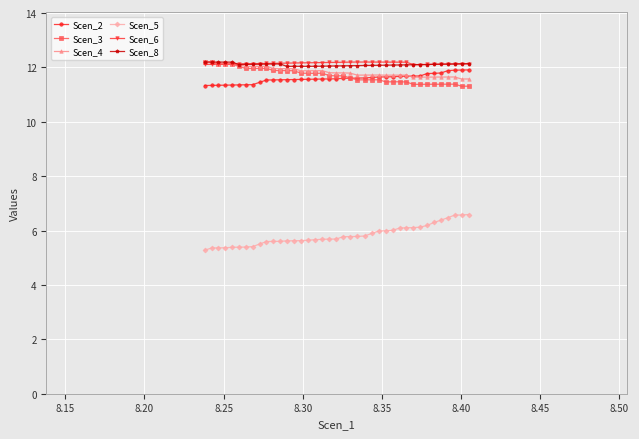

How many lines are shown in the chart?

6